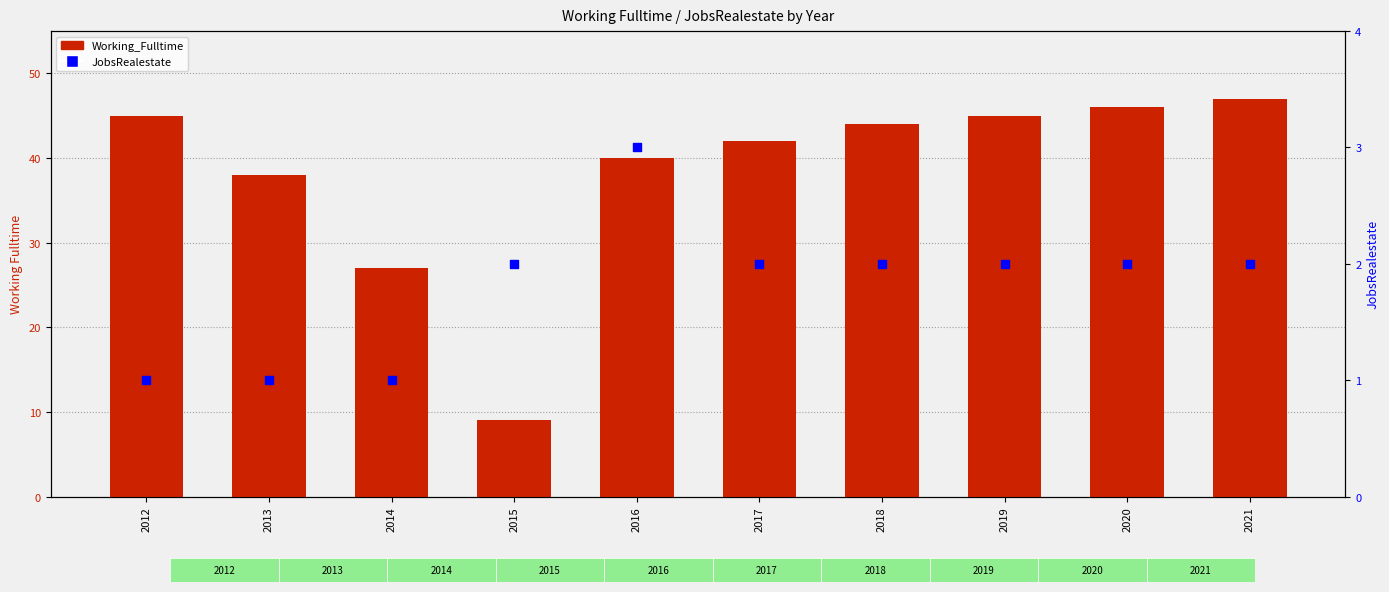

What is the total value across all series at 2013?

39